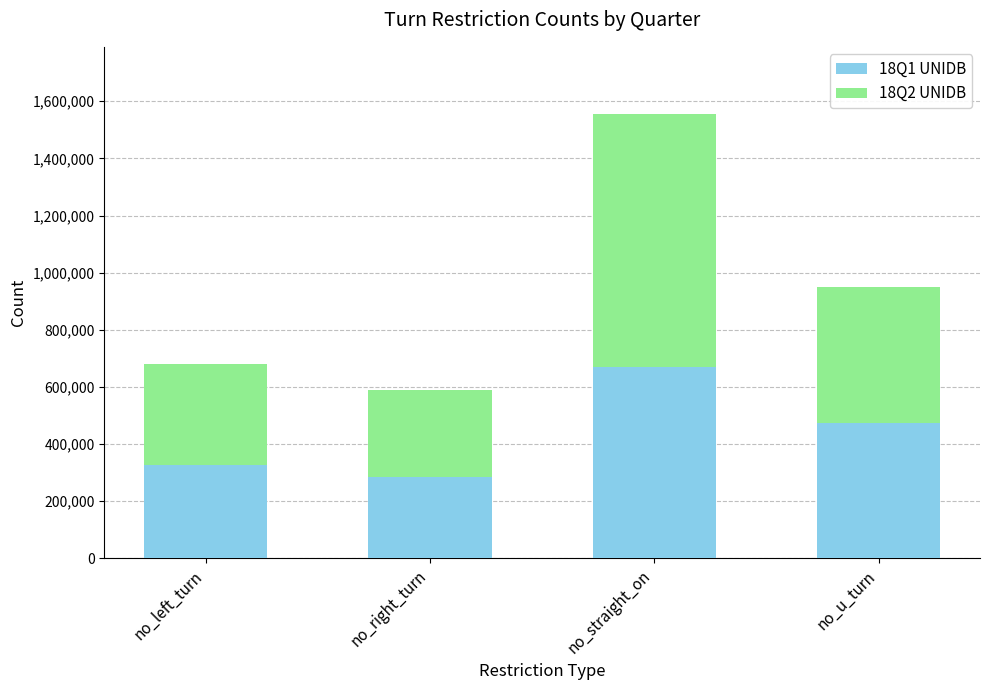

How many bars are there in total?

4